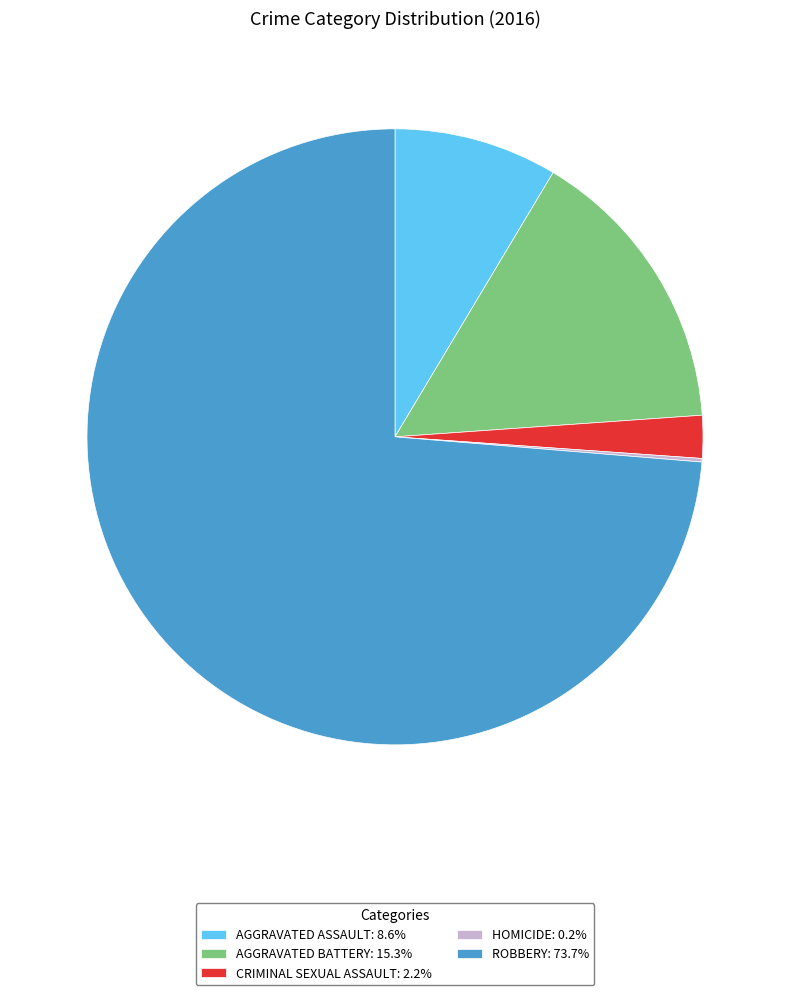

Combined, do AGGRAVATED ASSAULT: 8.6% and ROBBERY: 73.7% account for over 50%?

Yes